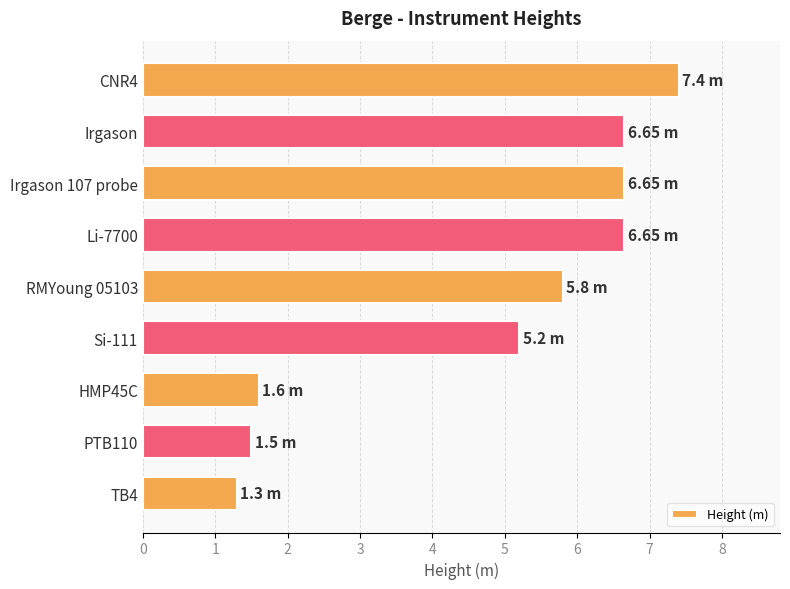

What is the difference between the maximum and minimum values?

6.1